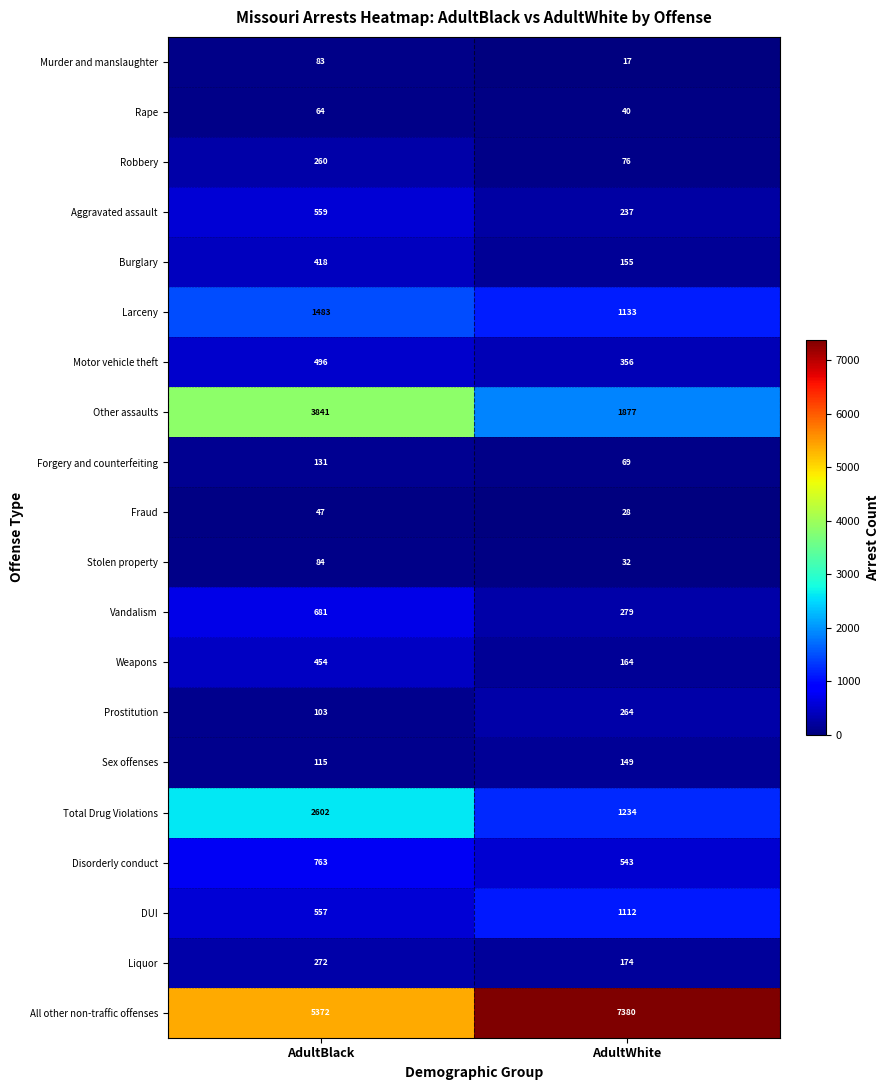

What is the greatest value displayed?

7380